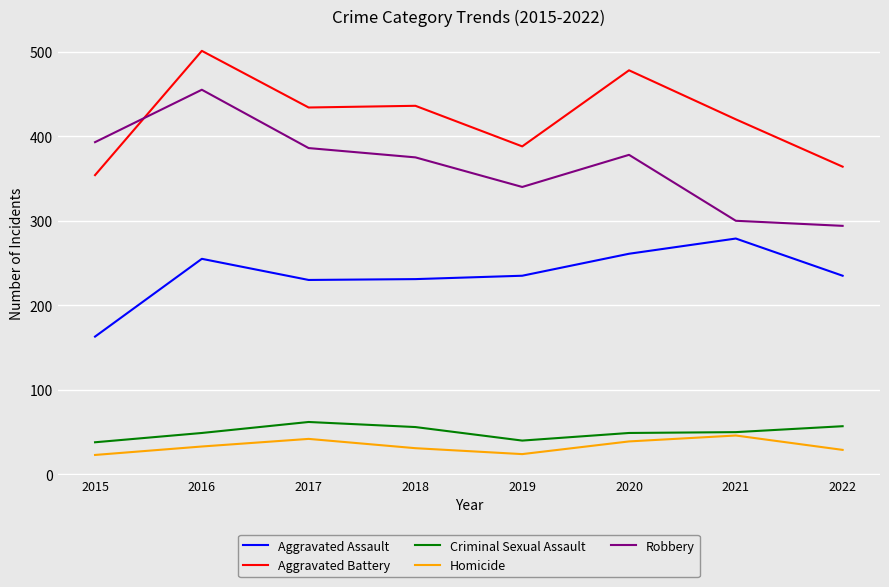

The Homicide series shows 9 at 2018. True or false?

False